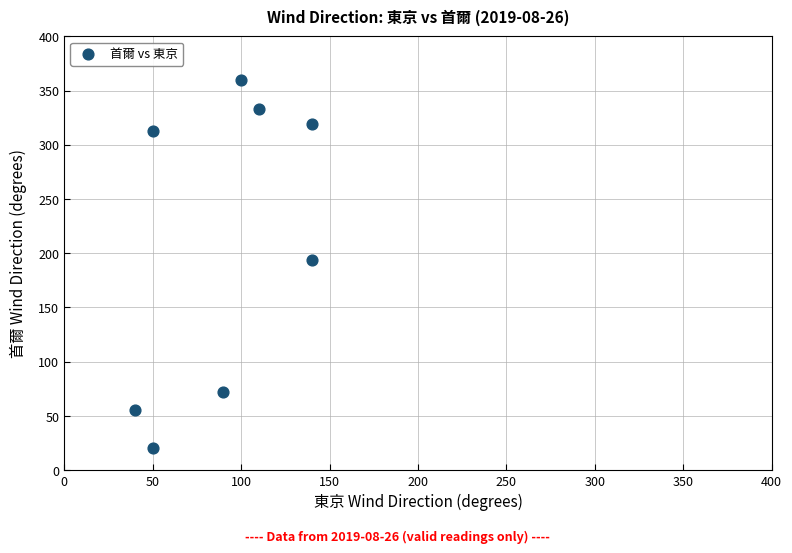

What Y value in the scatter plot is closest to 190?

194